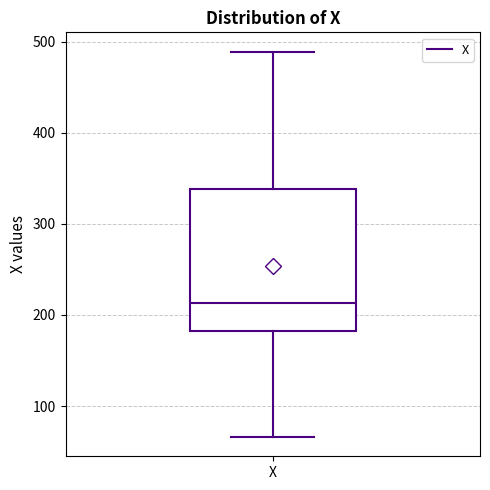

Read this box plot against the y-axis: the position of the median line, the range covered by the box, and the ends of both whiskers. The values are not printed on the chart, so give them approximately, as read against the axis.

median 210, box 180 to 340, whiskers 70 to 490